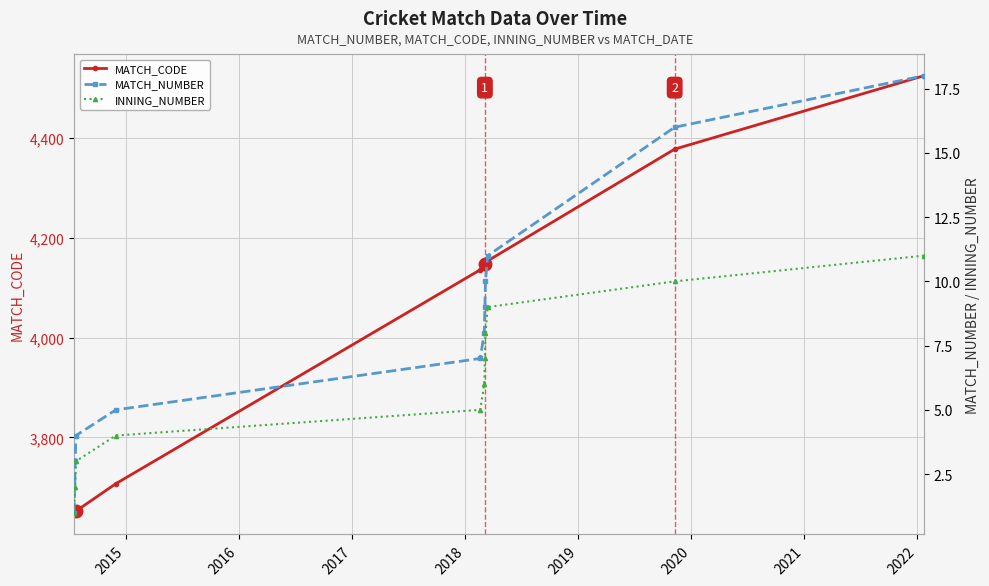

What is the value of the MATCH_NUMBER point at the 7th from the left?

9